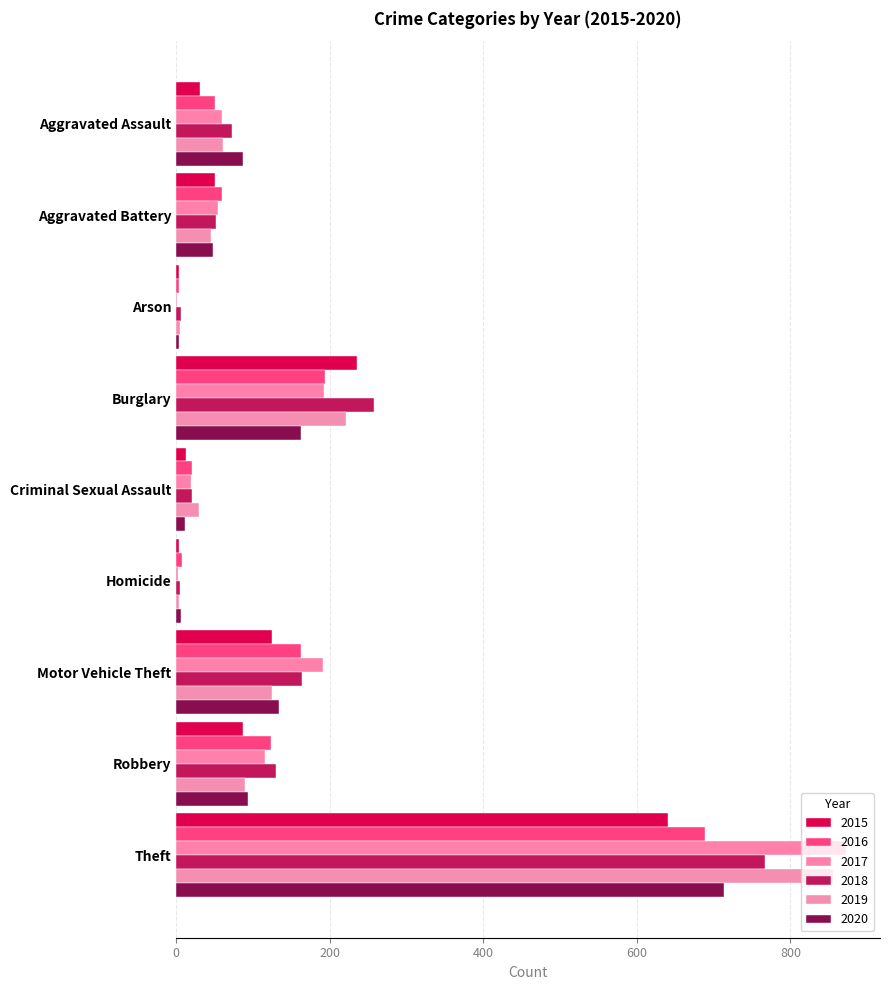

Is the value of 2015 at Aggravated Assault greater than the value of 2018 at Homicide?

Yes